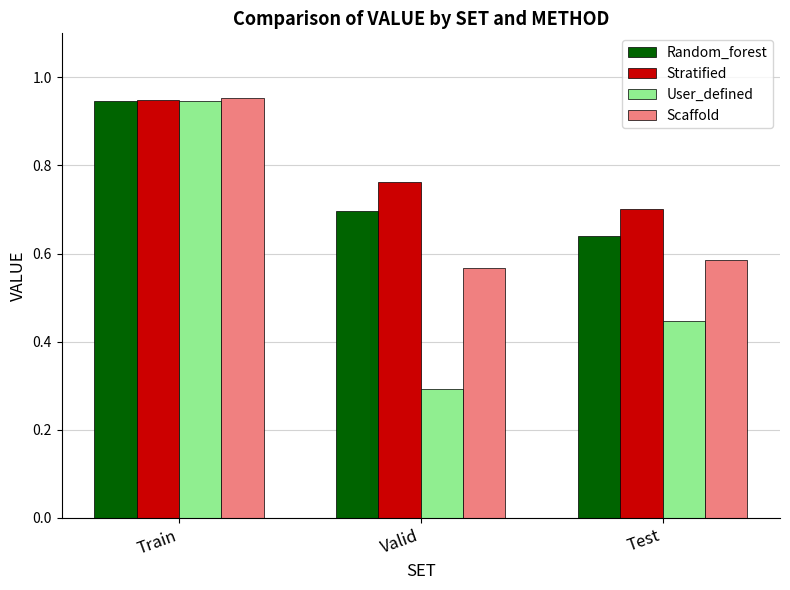

How many Stratified values are between 0 and 1?

3